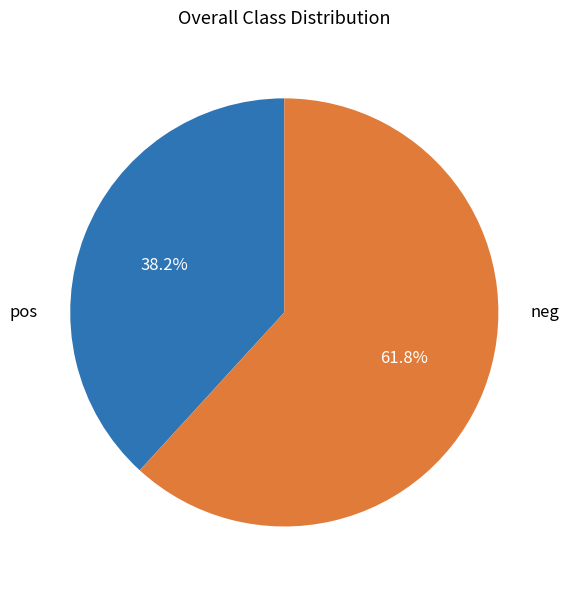

Which has a higher value, neg or pos?

neg